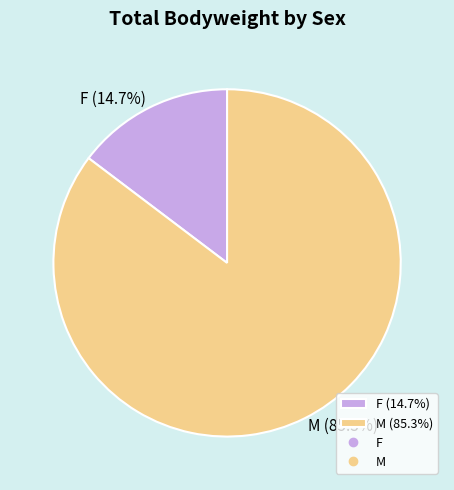

To the nearest percent, what is the difference between the largest and smallest slice percentages?

71%